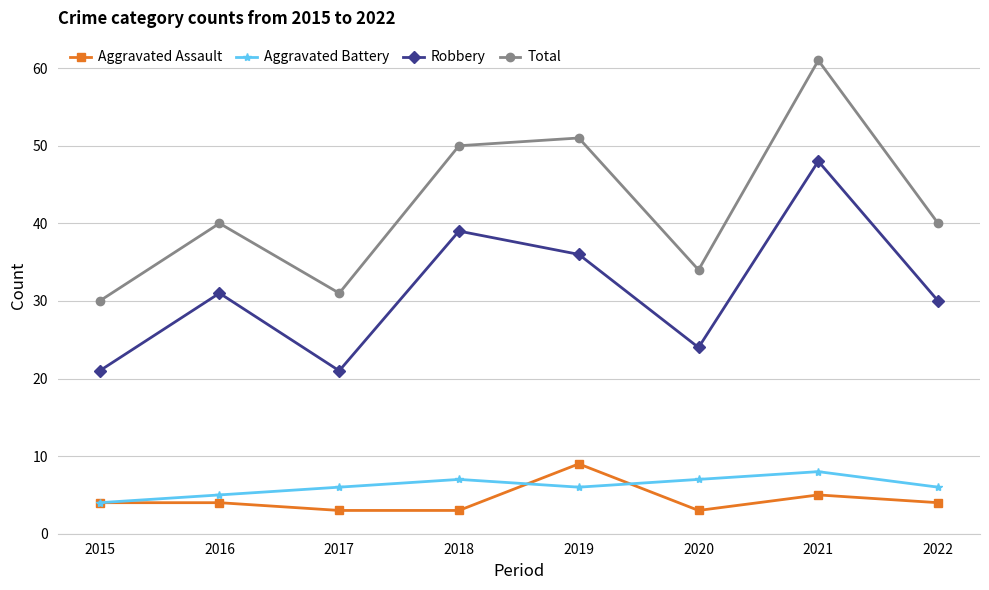

Reading left to right, list all the values displayed in this chart.

Aggravated Assault: 4	4	3	3	9	3	5	4
Aggravated Battery: 4	5	6	7	6	7	8	6
Robbery: 21	31	21	39	36	24	48	30
Total: 30	40	31	50	51	34	61	40